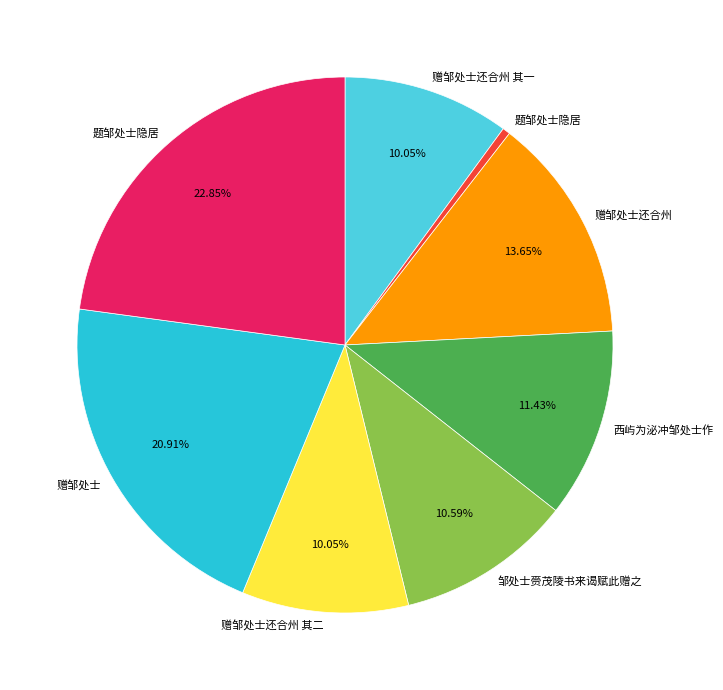

Does any single category account for the majority?

No